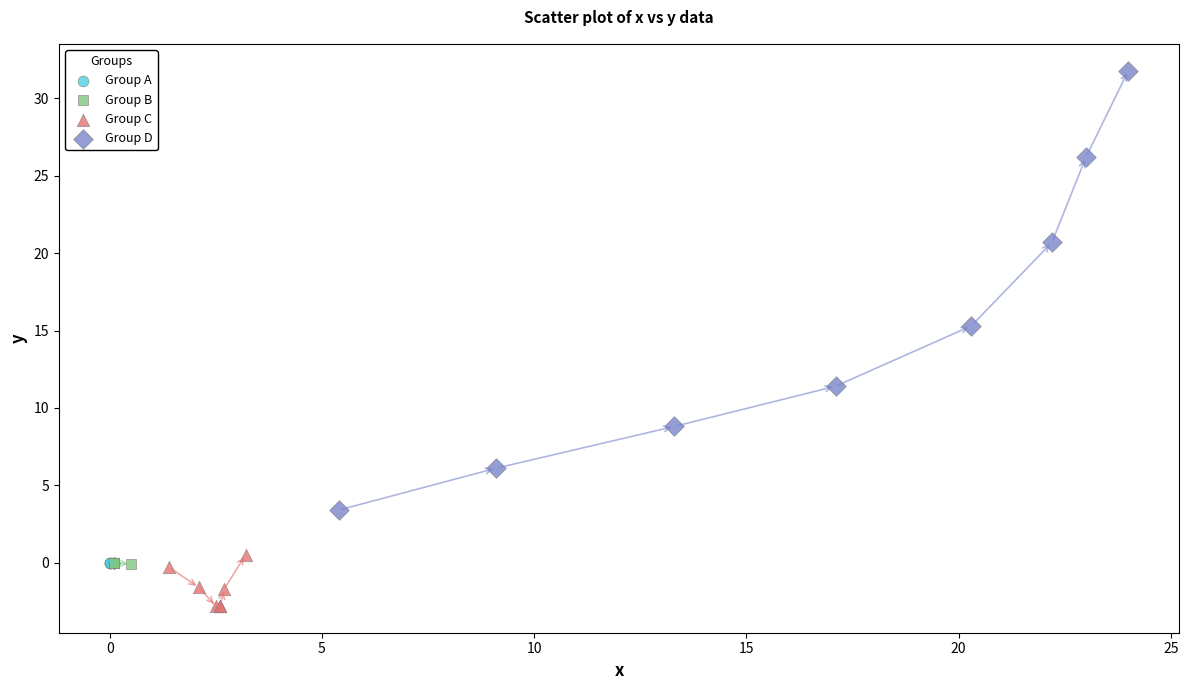

What are all the series names shown in the legend?

Group A, Group B, Group C, Group D